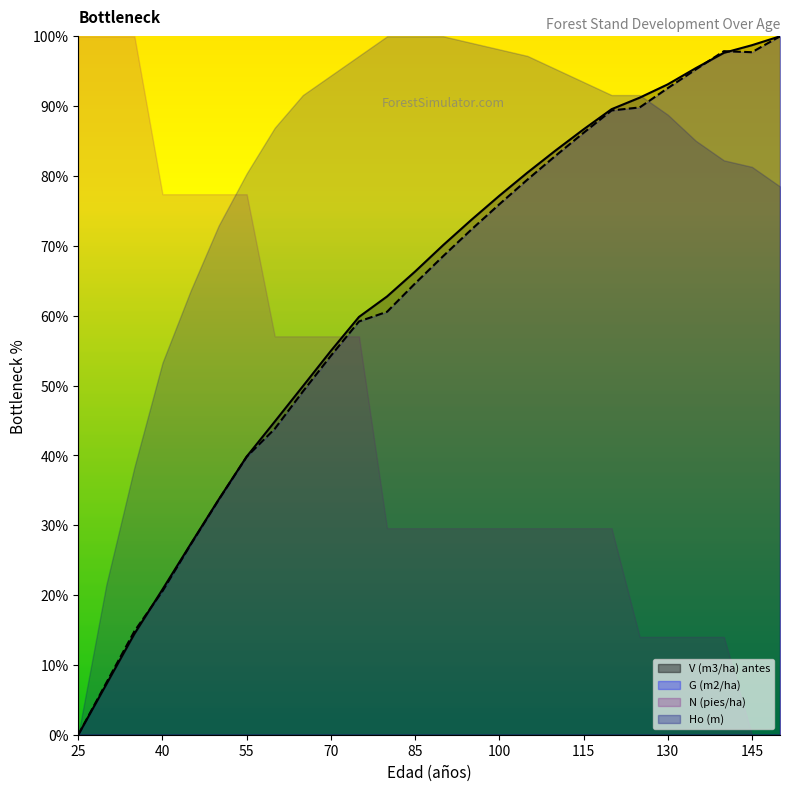

Between 140 and 60, which is larger?

140